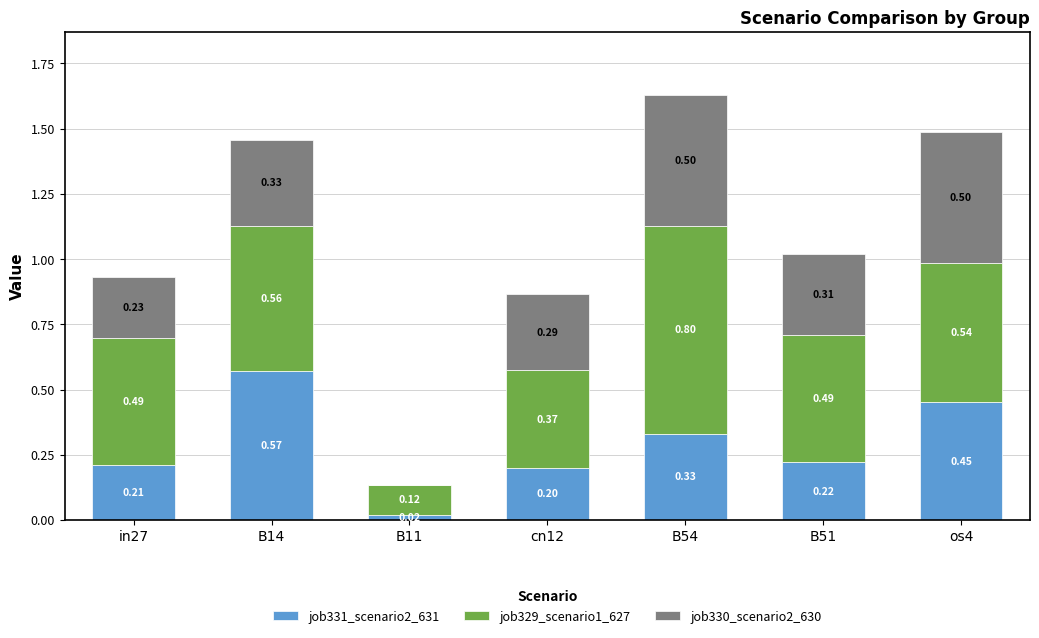

What is the total value across all series at os4?

1.5